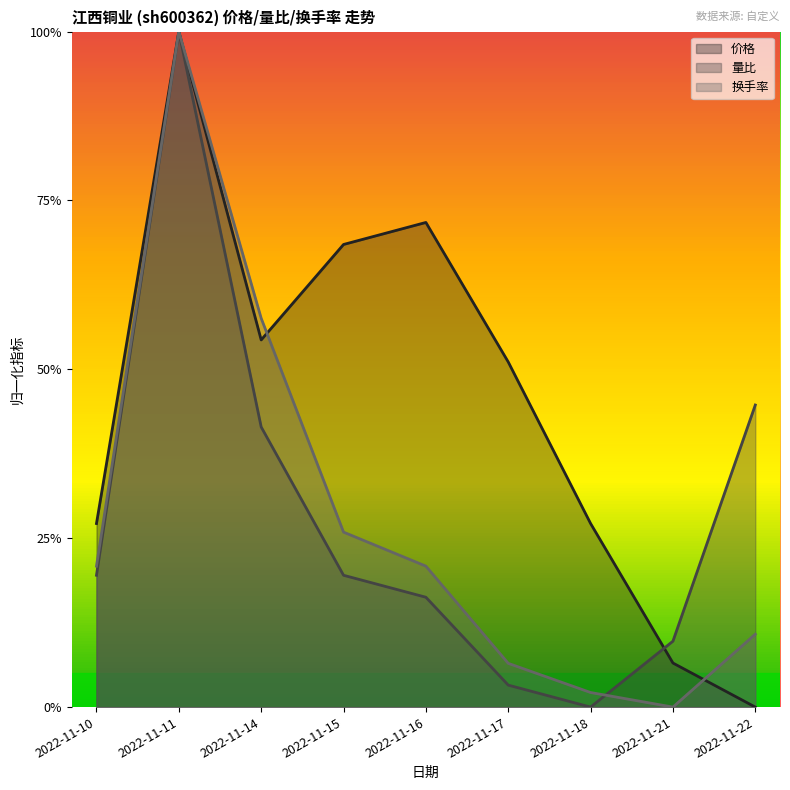

Rank the categories by 价格 value from highest to lowest.

2022-11-11, 2022-11-16, 2022-11-15, 2022-11-14, 2022-11-17, 2022-11-10, 2022-11-18, 2022-11-21, 2022-11-22